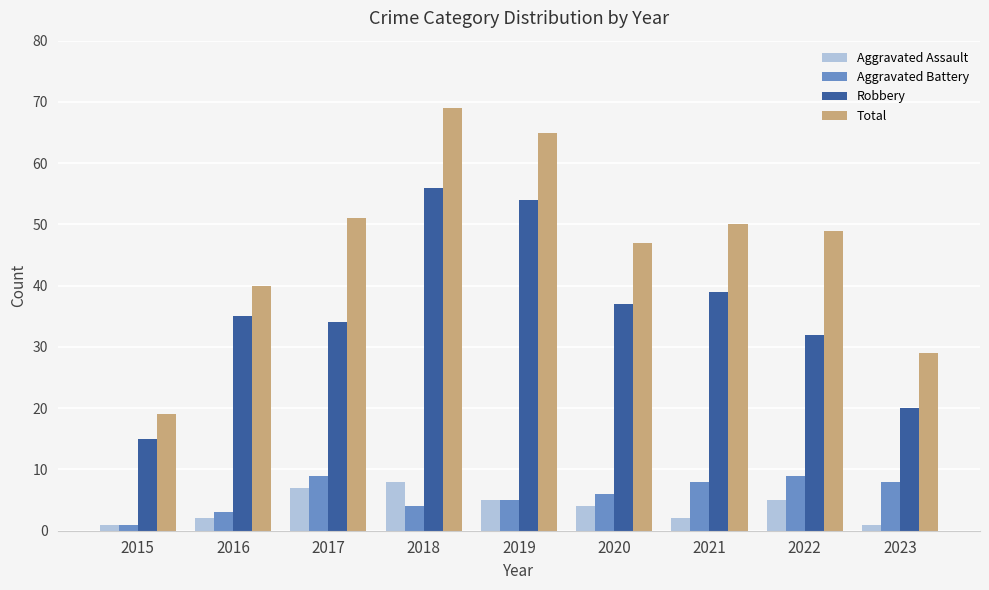

Rank the series by their maximum value, from highest to lowest.

Total, Robbery, Aggravated Battery, Aggravated Assault